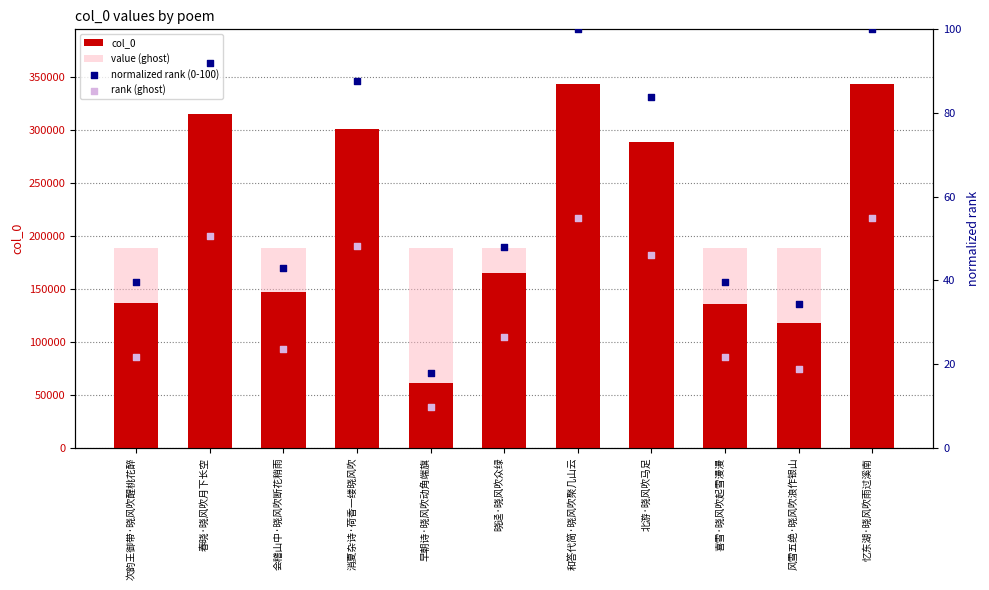

What is the total value across all series at 风雪五绝·晓风吹浪作银山?

307181.5